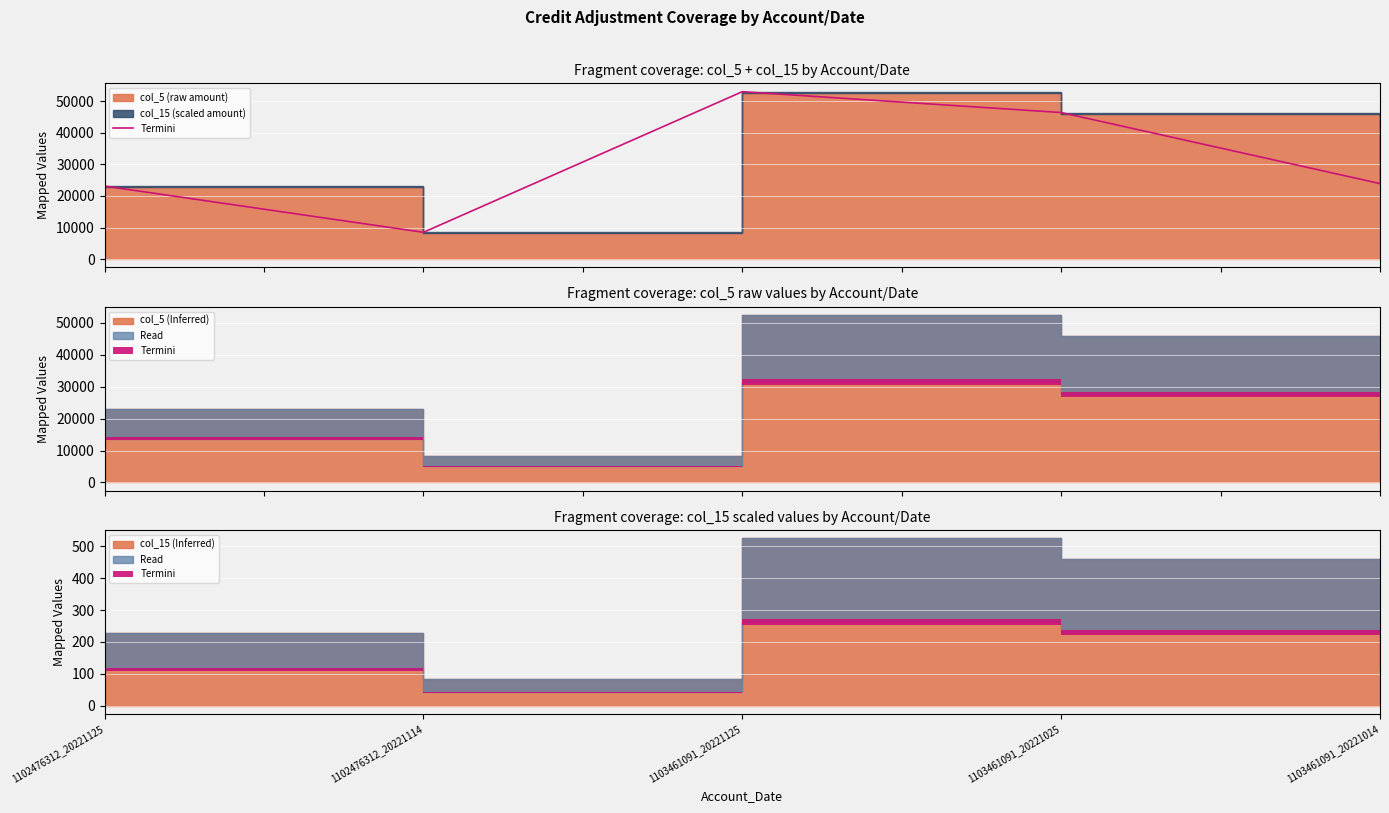

Rank the categories by value from highest to lowest.

1103461091_20221125, 1103461091_20221025, 1103461091_20221014, 1102476312_20221125, 1102476312_20221114